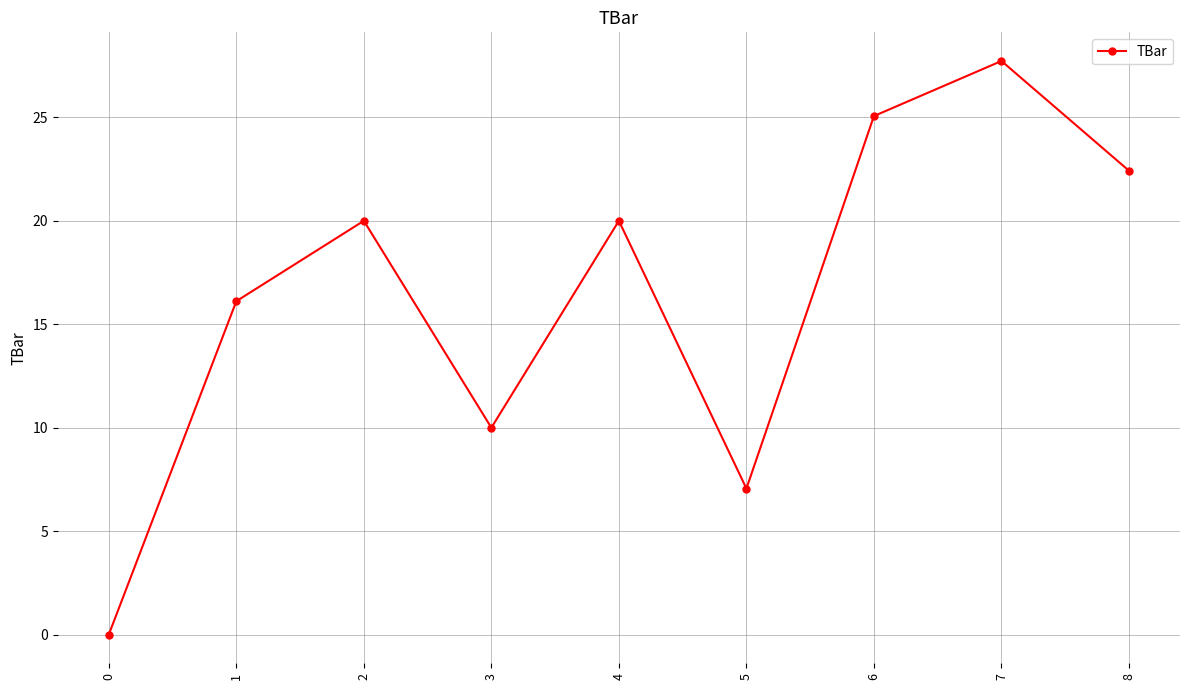

What is the value of the 9th point from the left?

22.4